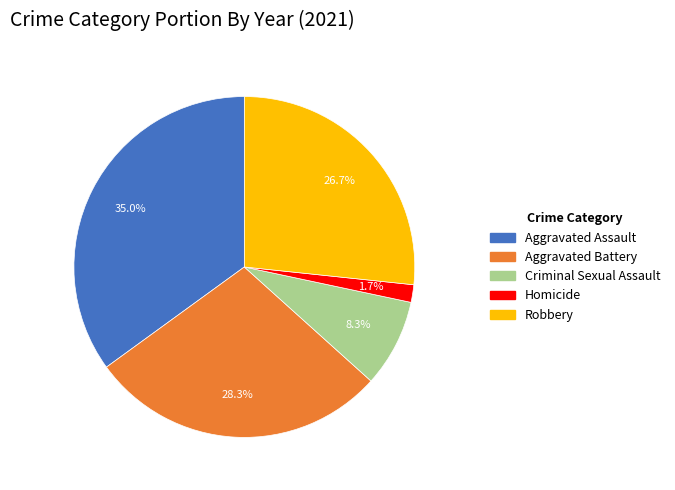

Approximately how many times larger is the value at Homicide compared to Robbery?

0.1